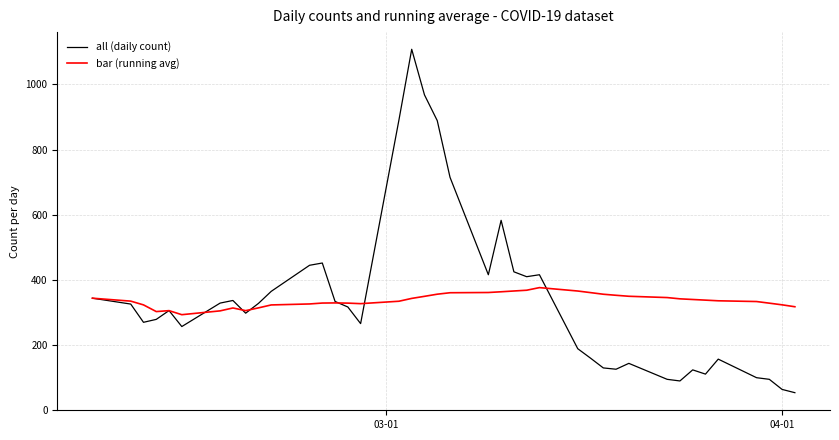

What is the minimum value shown in the chart?

54.0